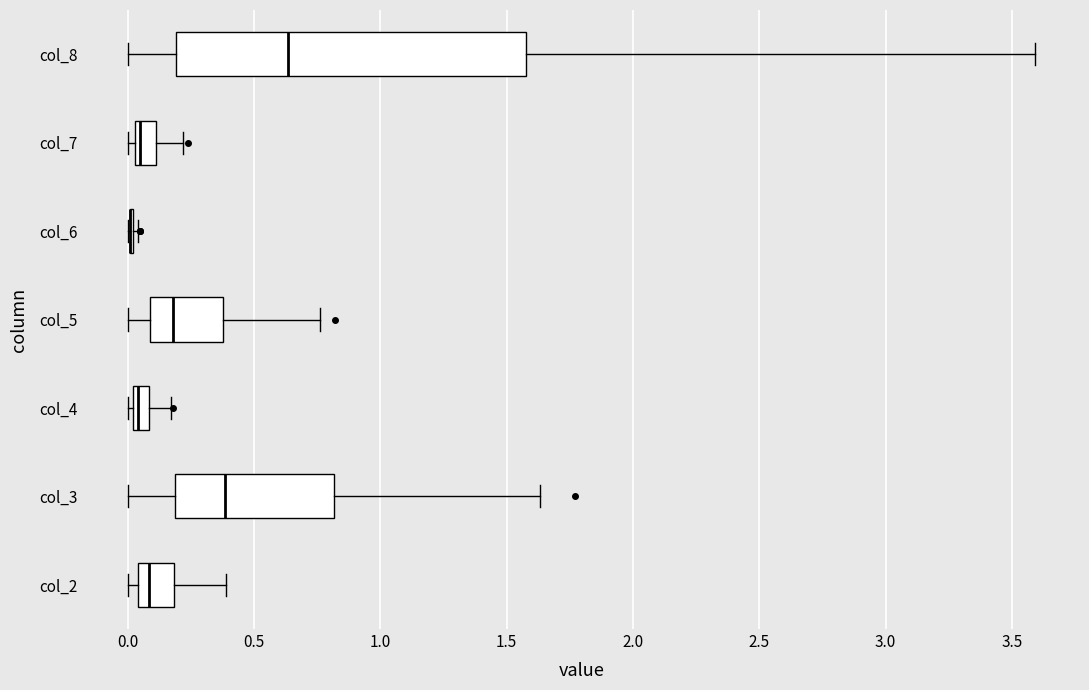

Where does the left whisker of the box for col_5 end on the x-axis? The values are not printed on the chart, so give them approximately, as read against the axis.

0.00